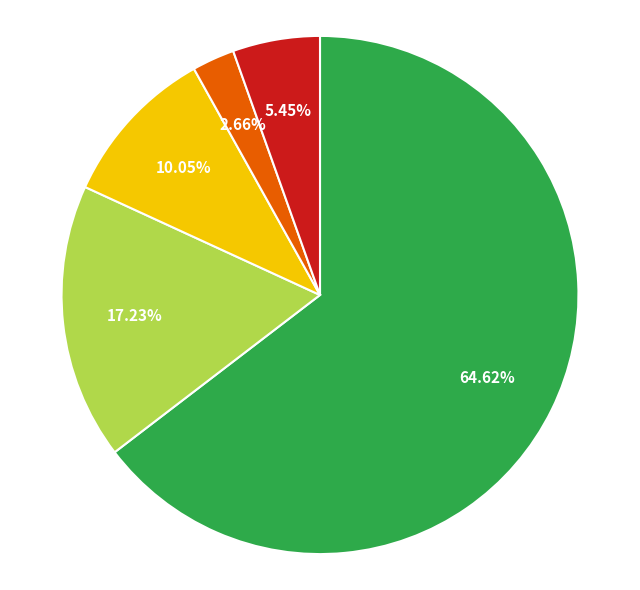

Count the number of slices in the pie.

5